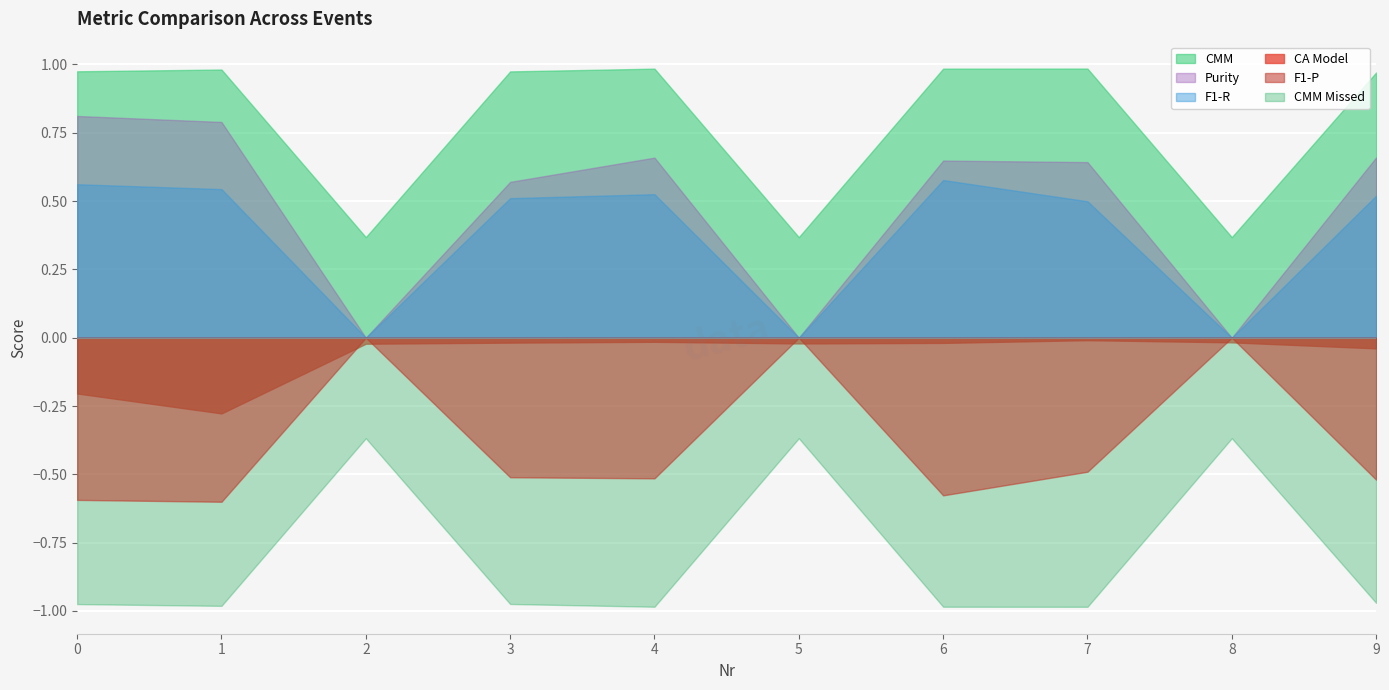

True or false: CMM Missed and F1-R intersect in this chart.

False